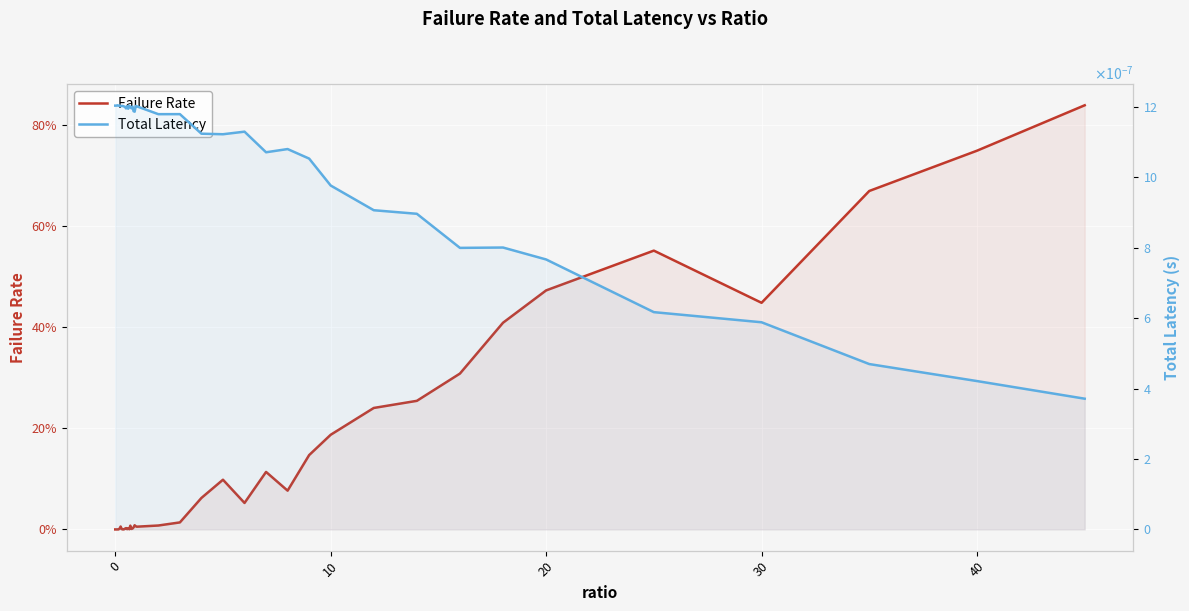

Reading left to right, extract all data points from this chart.

Failure Rate: 0.0	0.0	0.0	0.0	0.0	0.0	0.0	0.0	0.0	0.0	0.0	0.0	0.0	0.0	0.0	0.0	0.0	0.0	0.0	0.0	0.0	0.0	0.0	0.1	0.1	0.1	0.1	0.1	0.1	0.2	0.2	0.3	0.3	0.4	0.5	0.6	0.4	0.7	0.7	0.8
Total Latency: 0.0	0.0	0.0	0.0	0.0	0.0	0.0	0.0	0.0	0.0	0.0	0.0	0.0	0.0	0.0	0.0	0.0	0.0	0.0	0.0	0.0	0.0	0.0	0.0	0.0	0.0	0.0	0.0	0.0	0.0	0.0	0.0	0.0	0.0	0.0	0.0	0.0	0.0	0.0	0.0